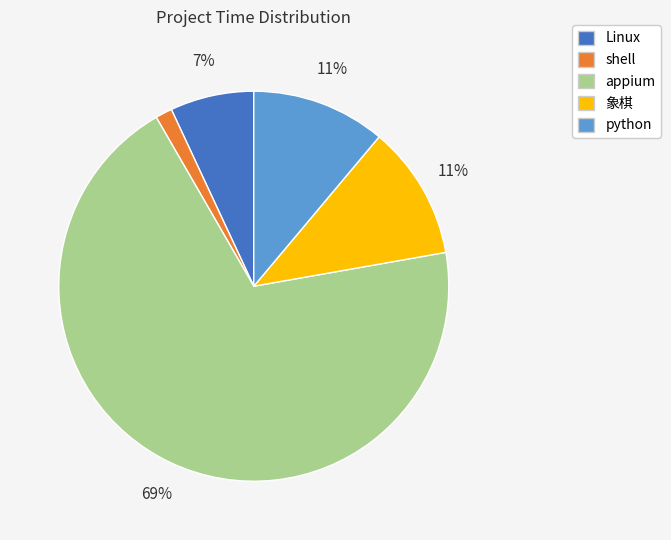

To the nearest percent, what portion does Linux represent?

7%